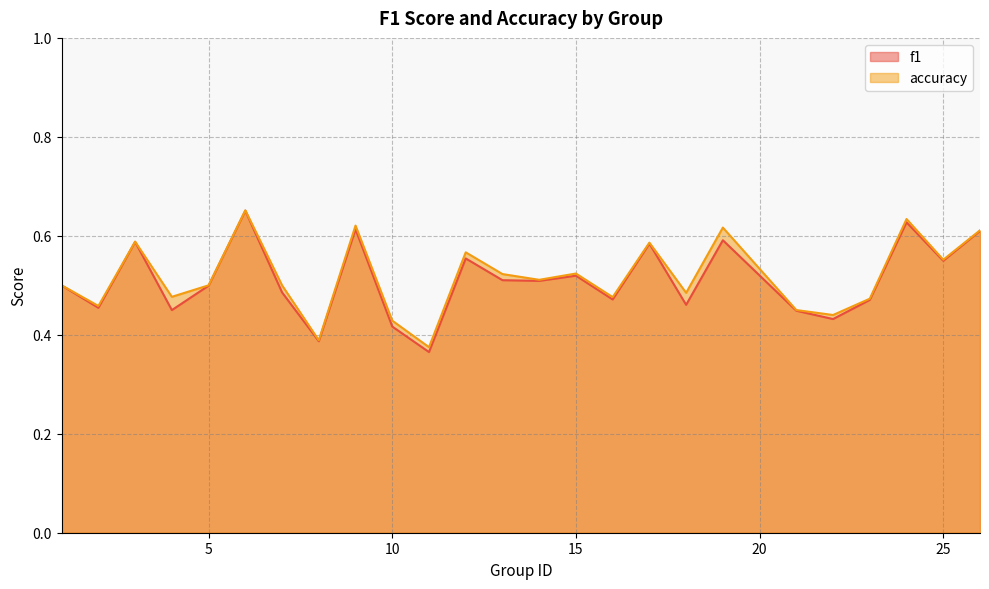

At which category does f1 reach its first local peak?

3